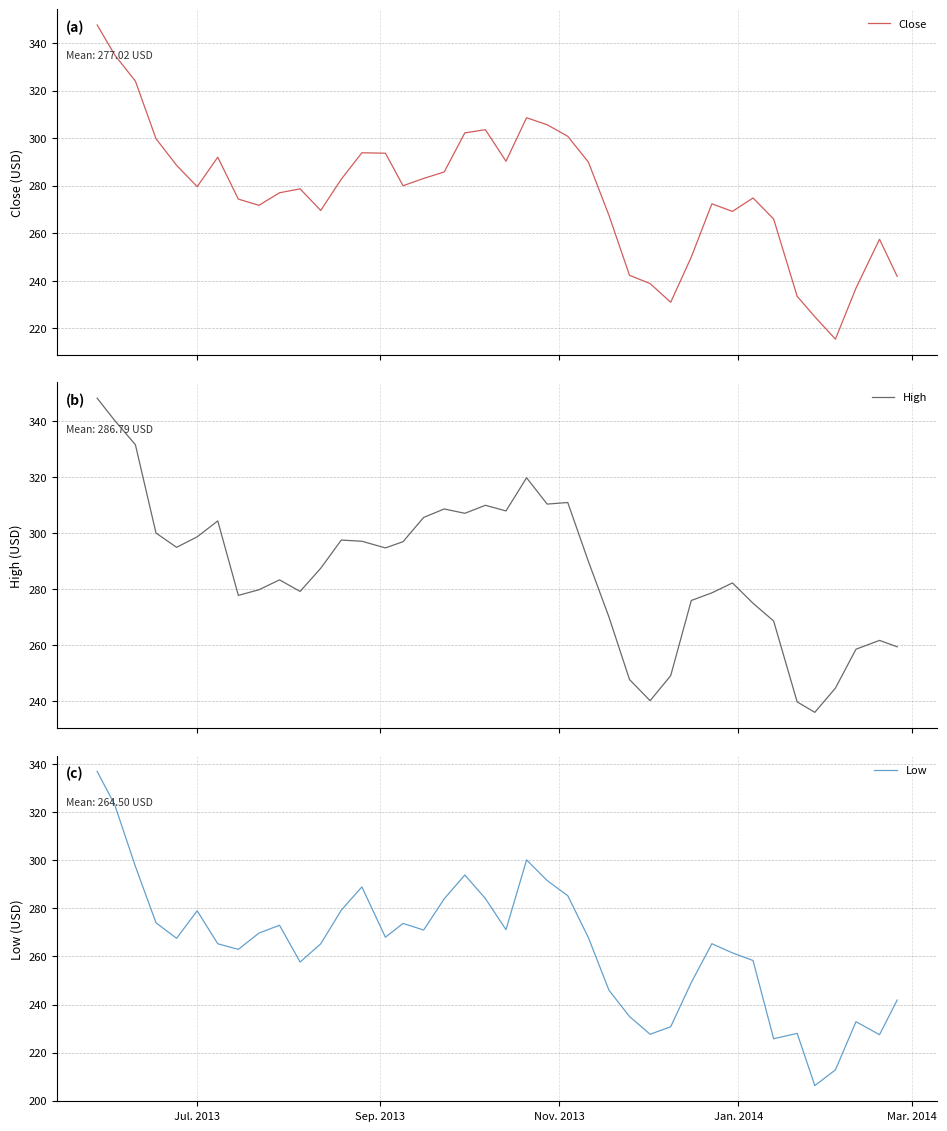

What is the minimum value for Close?

215.5